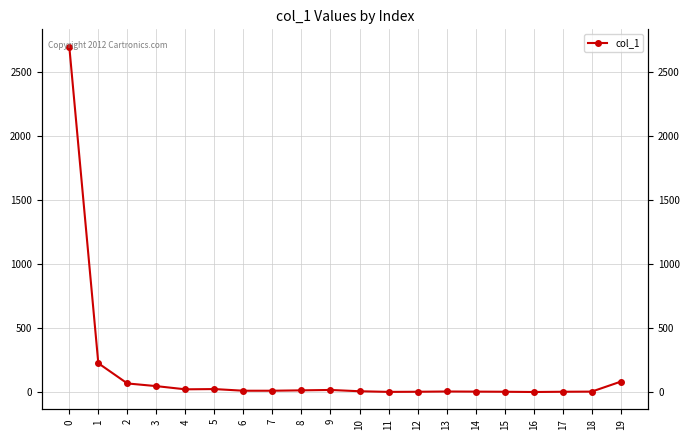

What is the sum of all values?

3256